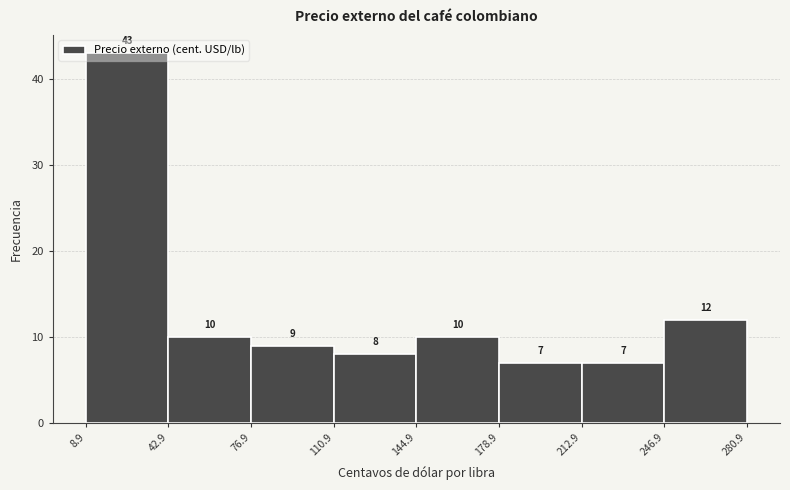

Reading left to right, transcribe this chart: for each bar, give the range it covers on the x-axis and its height.

8.9 to 42.9: 43
42.9 to 76.9: 10
76.9 to 110.9: 9
110.9 to 144.9: 8
144.9 to 178.9: 10
178.9 to 212.9: 7
212.9 to 246.9: 7
246.9 to 280.9: 12